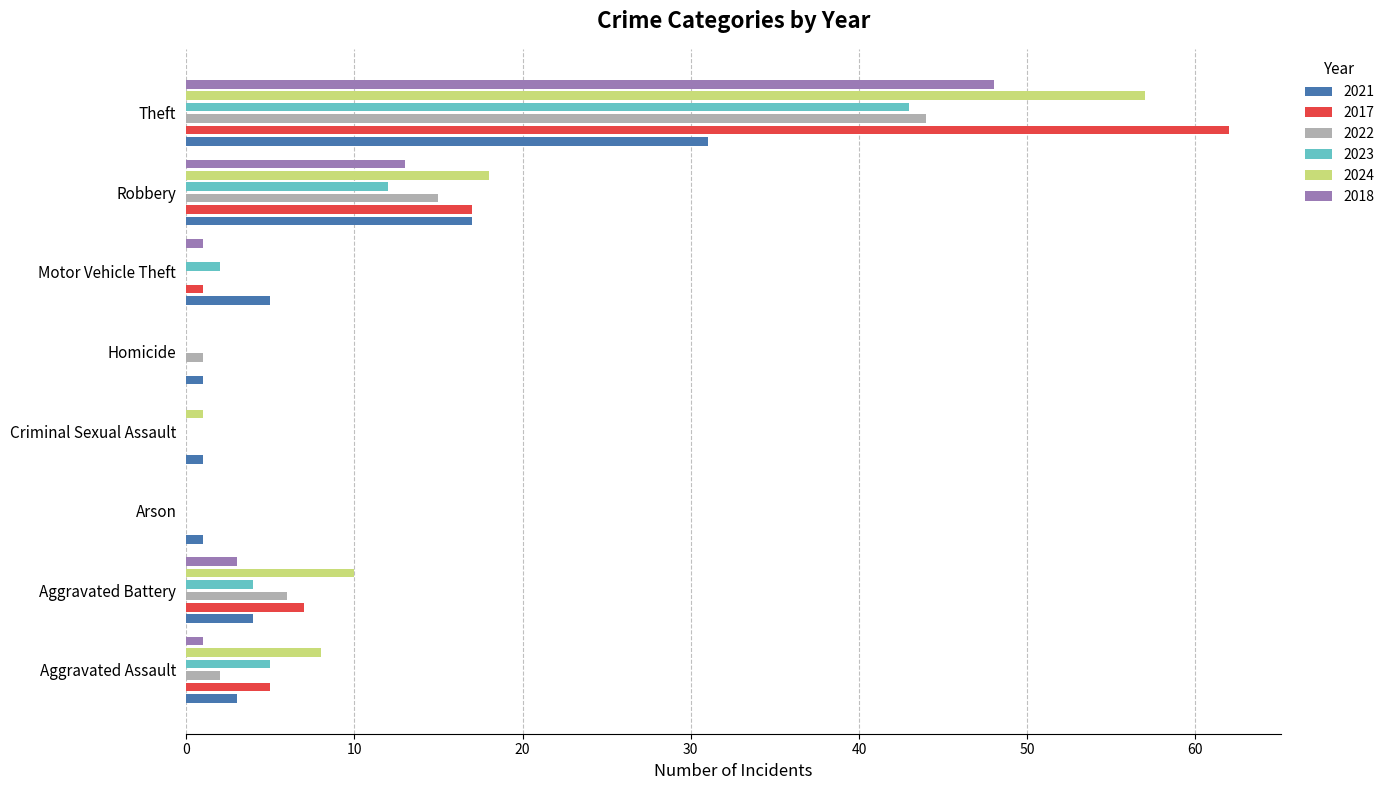

Which label corresponds to the largest value in the chart?

Theft